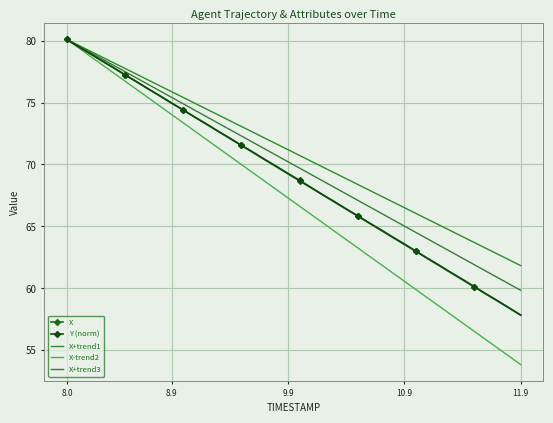

Rank the series by their maximum value, from highest to lowest.

X, Y (norm), X+trend1, X-trend2, X+trend3